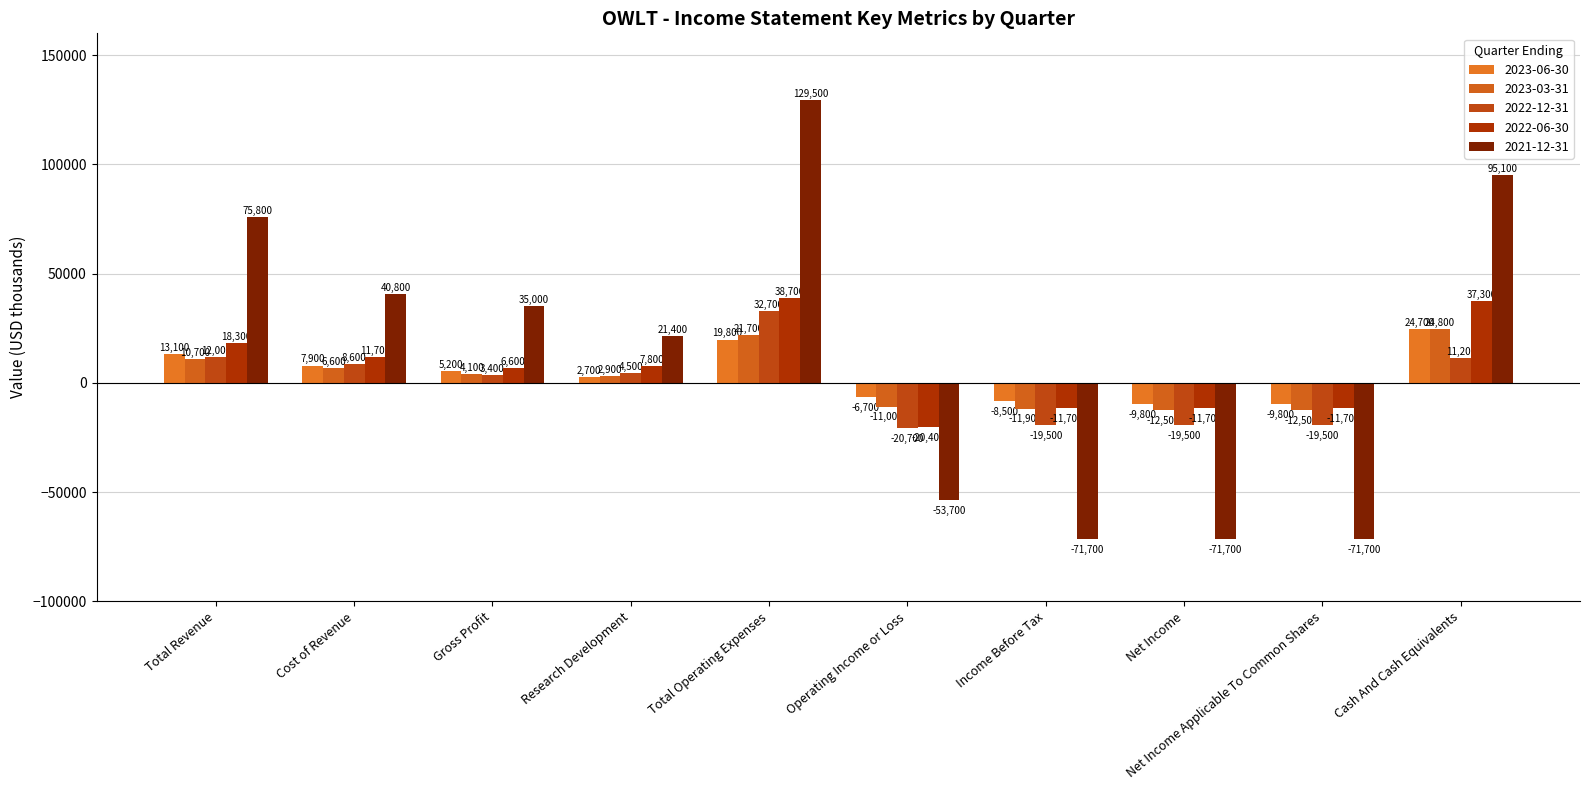

Which series changed the most between Research Development and Net Income?

2021-12-31